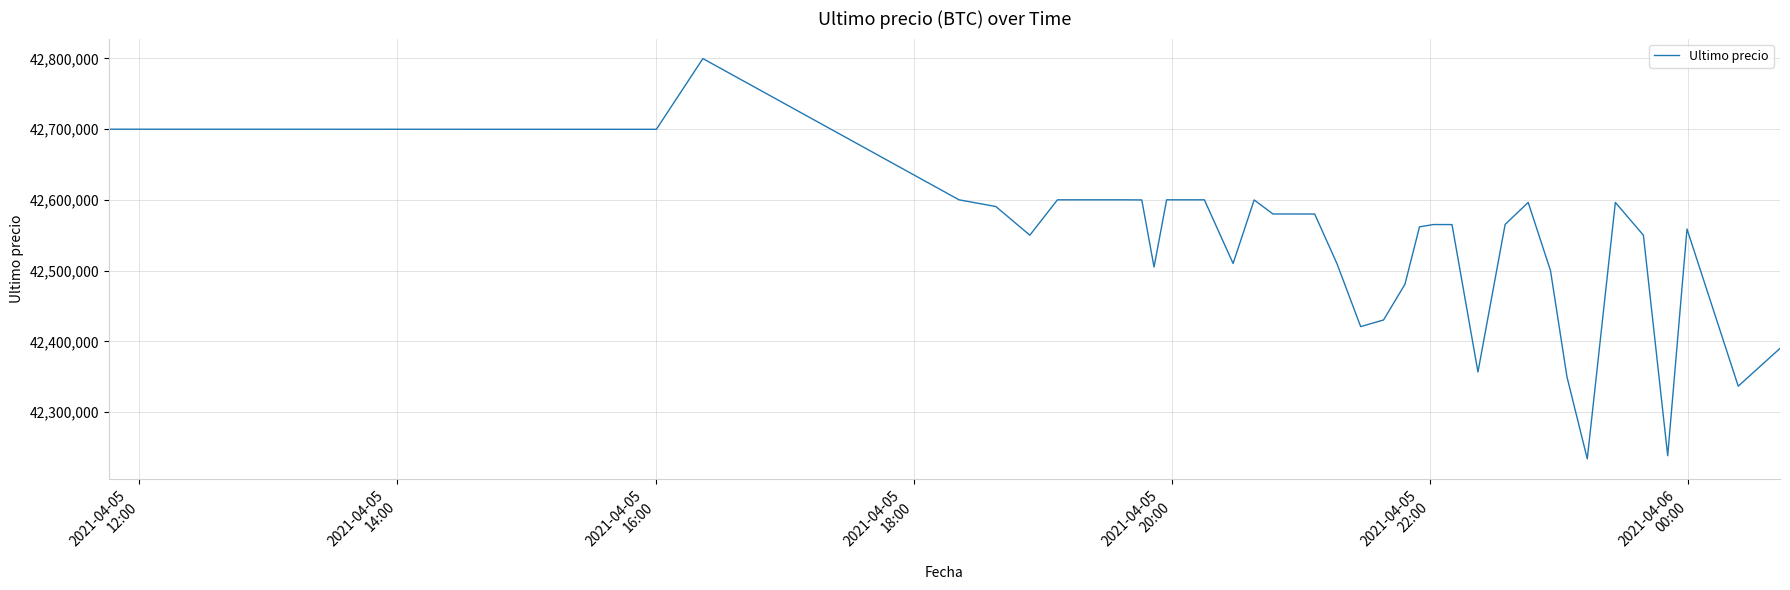

What is the difference between the maximum and minimum values?

565752